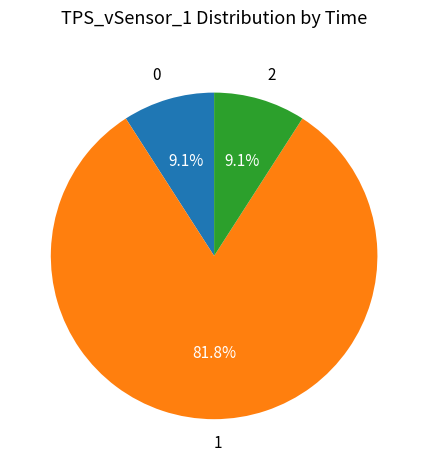

Count the number of slices in the pie.

3